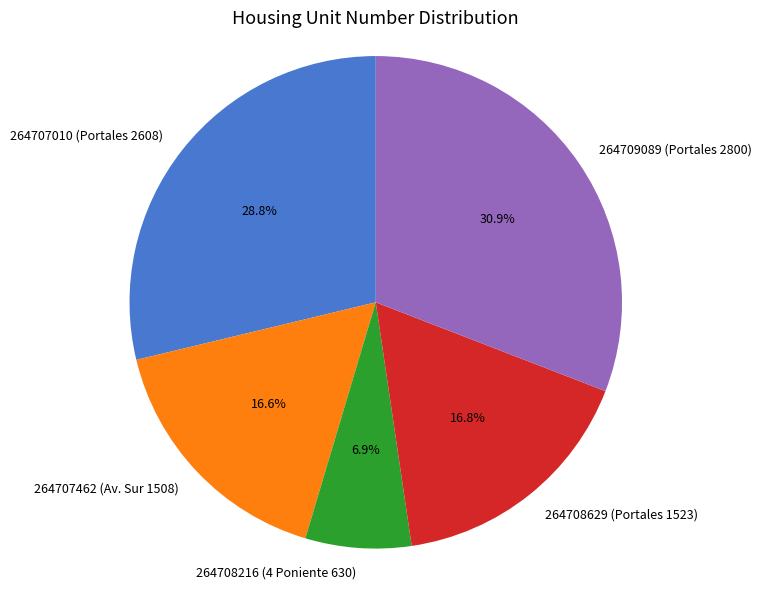

Is the sum of 264708216 (4 Poniente 630) and 264707462 (Av. Sur 1508) greater than half?

No